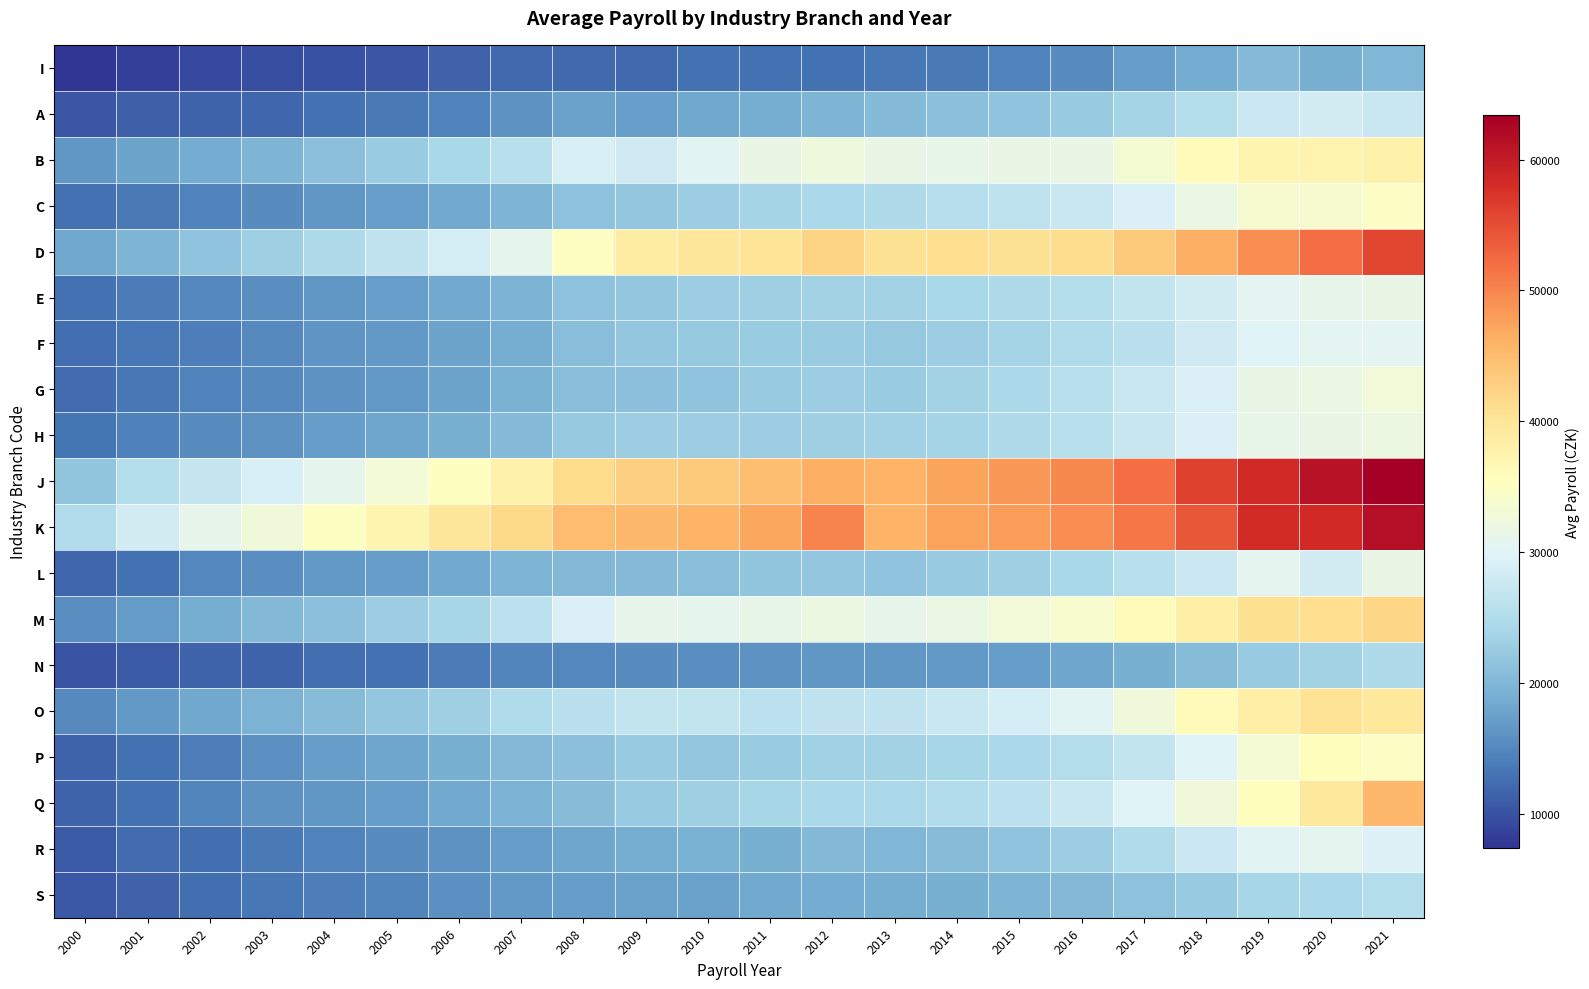

What is the difference between the highest and lowest values at 2020?

41898.2